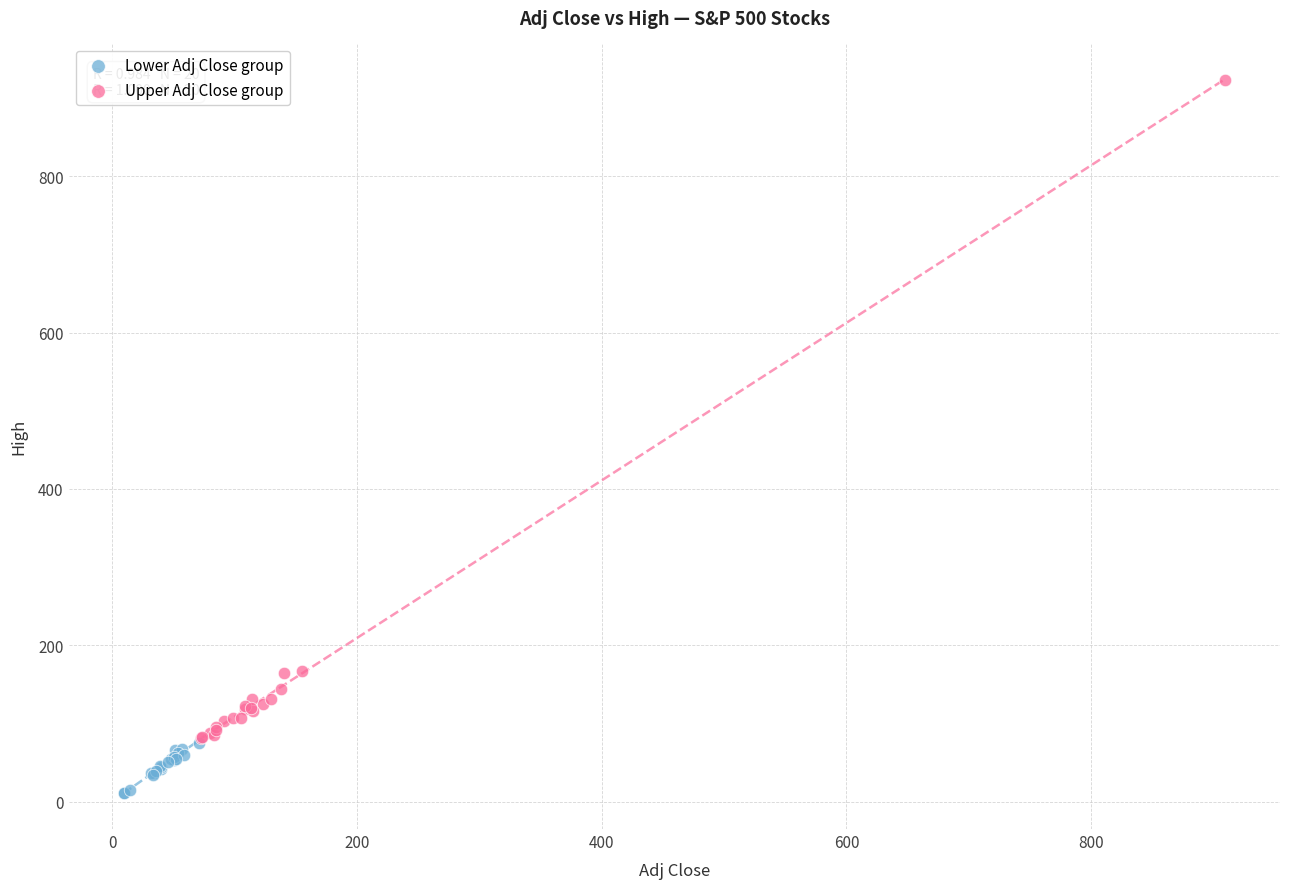

Which series reaches the maximum Y coordinate?

Upper Adj Close group